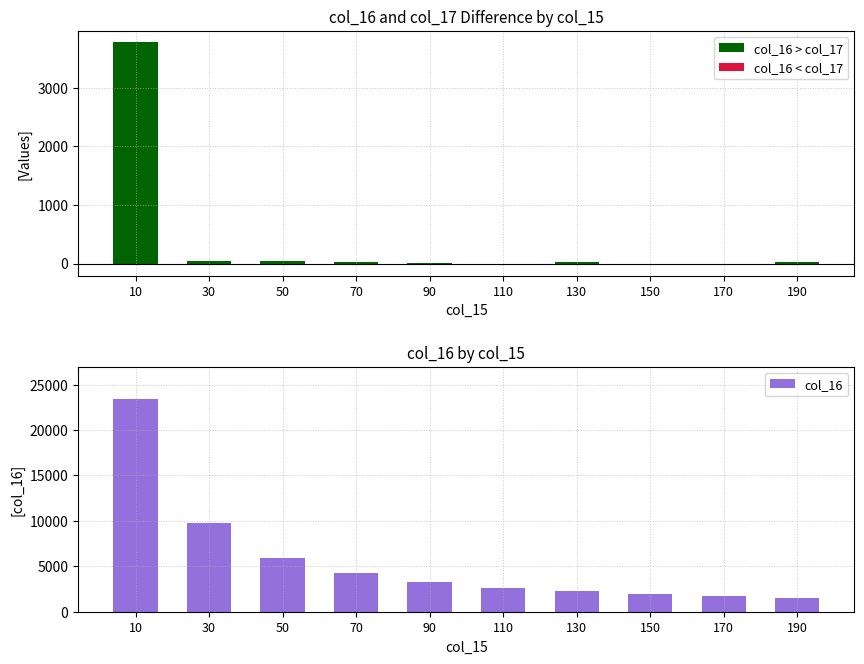

At 90, list the series in order from smallest to largest.

col_16 < col_17, col_16 > col_17, col_16